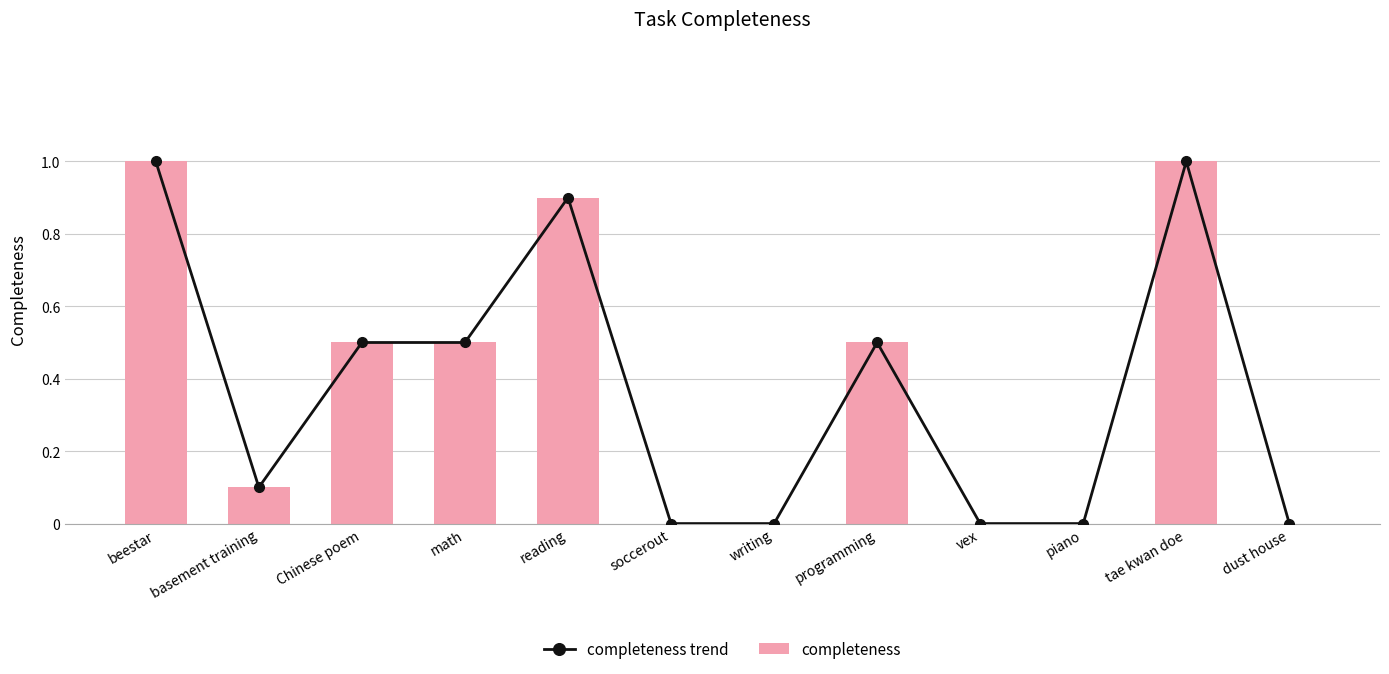

Which series changed the most between basement training and tae kwan doe?

completeness trend